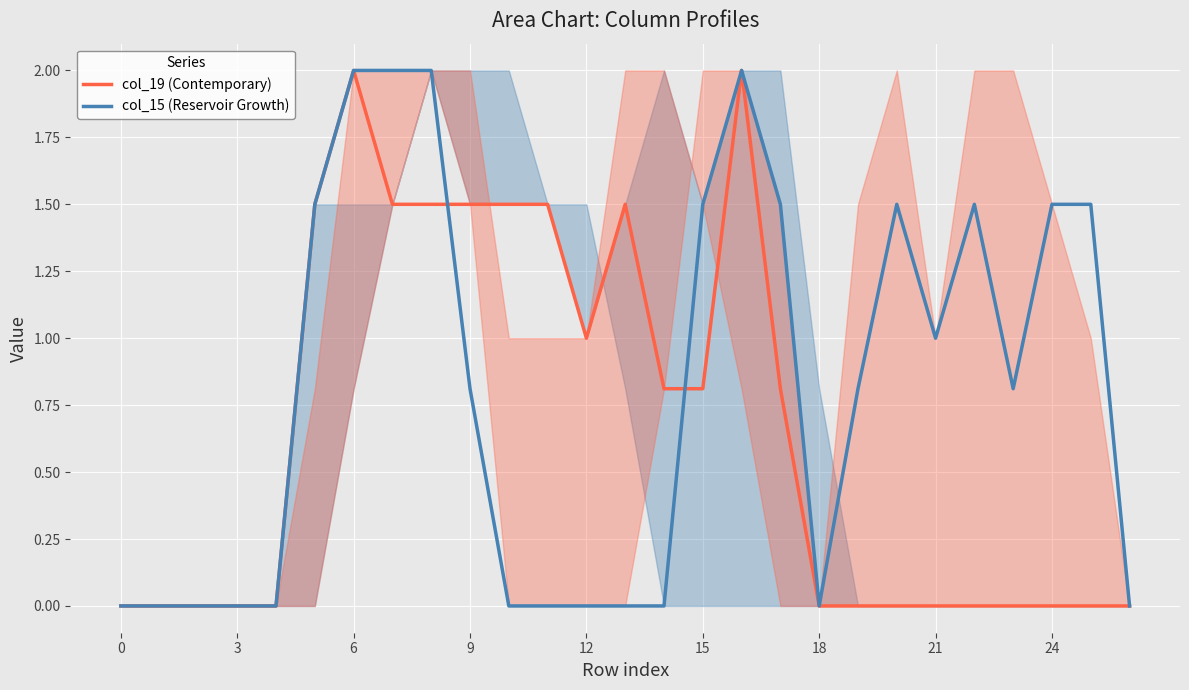

Does the chart display data point markers on the line(s)?

No